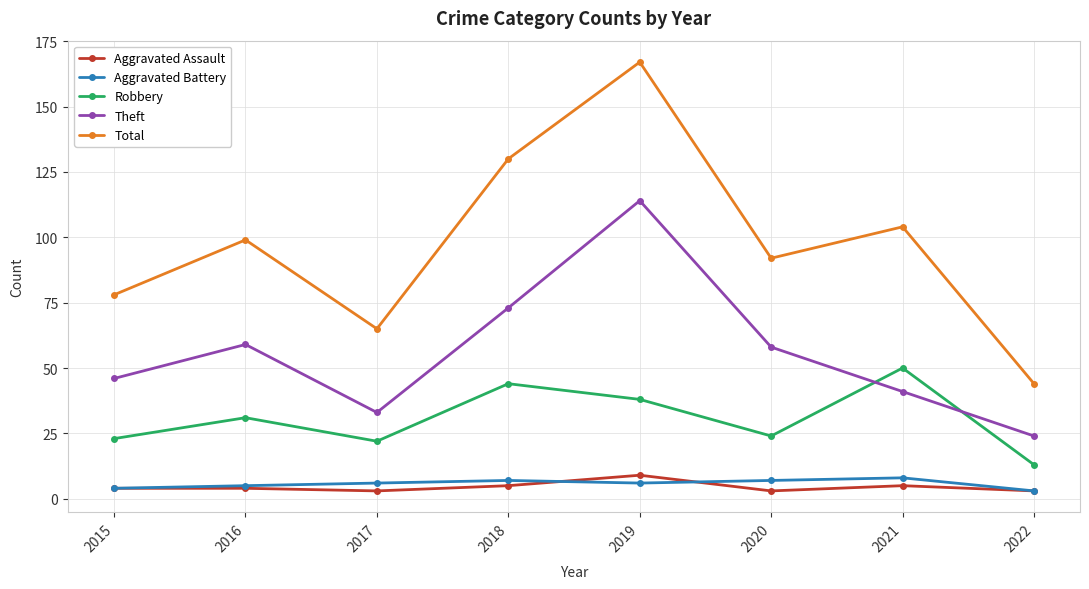

What is the sum of all Theft values?

448